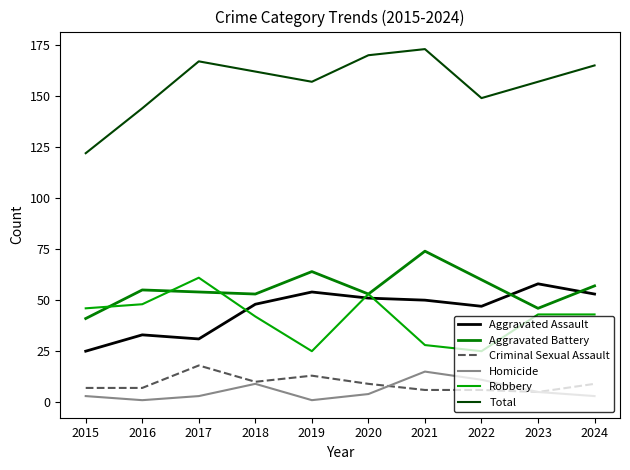

What is the average value of the Robbery series?

41